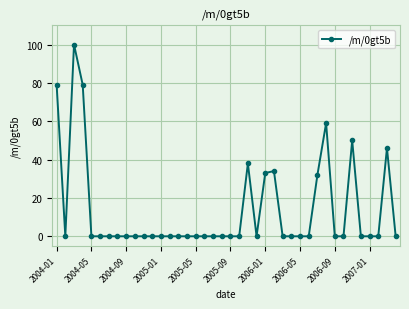

What is the average value?

14